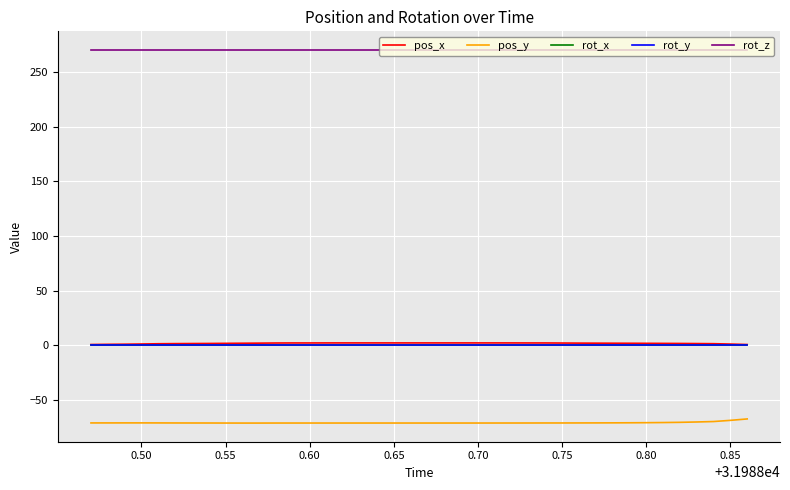

What is the value of the rot_z point at the 15th from the left?

270.0